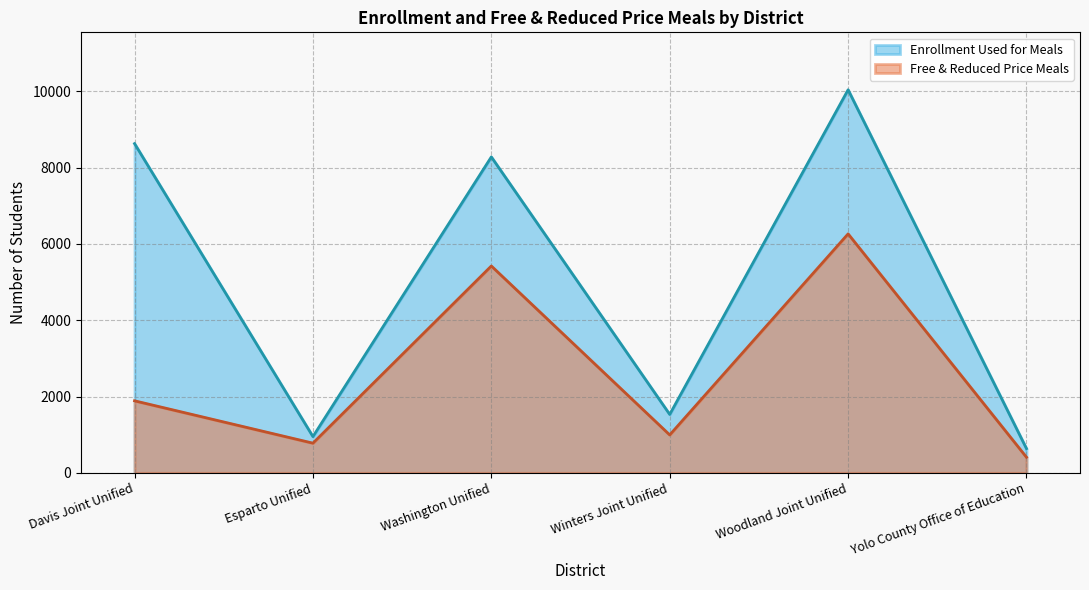

At which label does the data first exceed 8281?

Davis Joint Unified